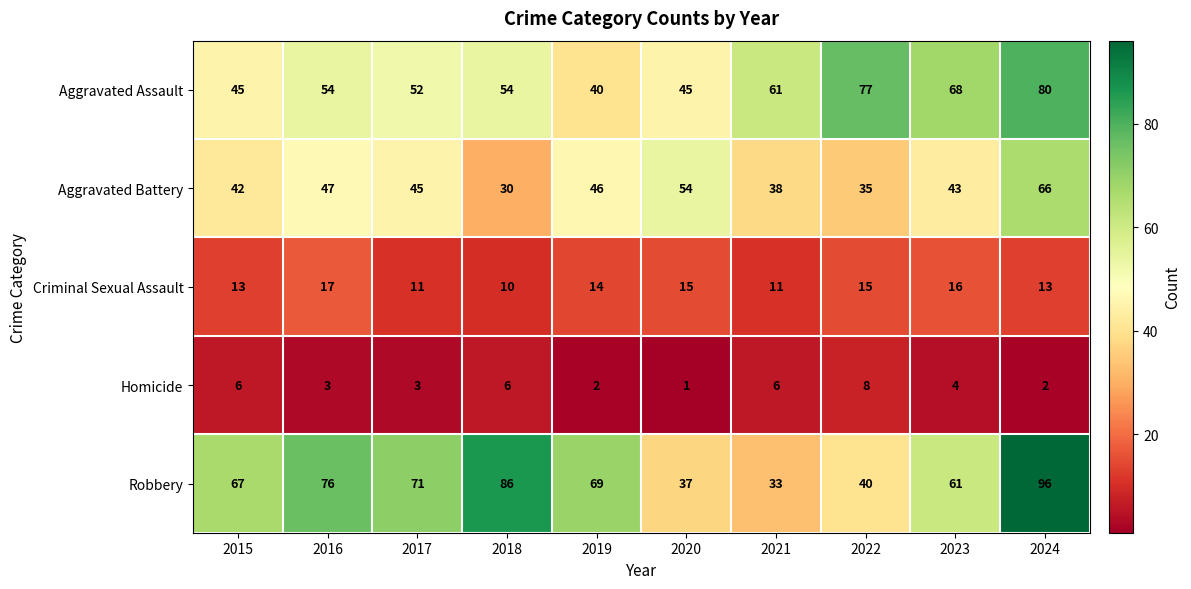

True or false: Aggravated Battery has a value of 64 at 2016.

False